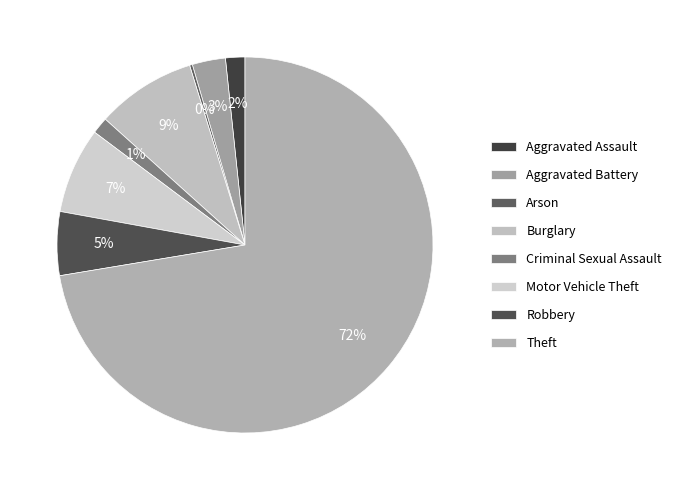

Does Motor Vehicle Theft account for over 50% of the chart?

No